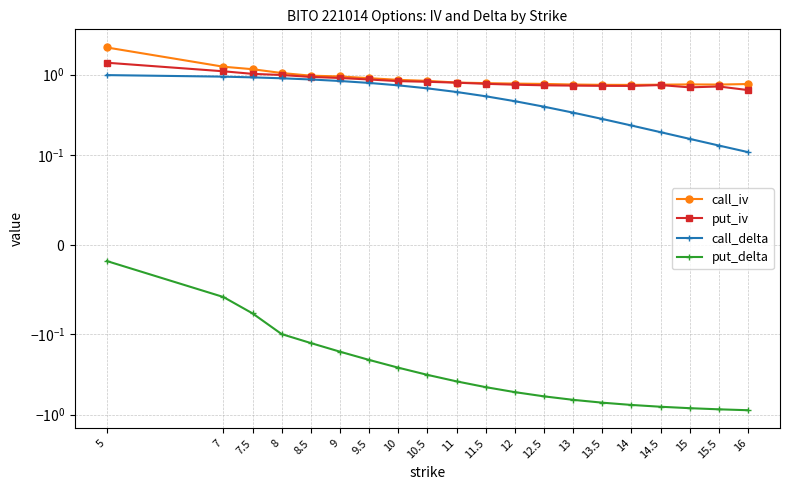

Where is call_delta nearest to the value 0?

16